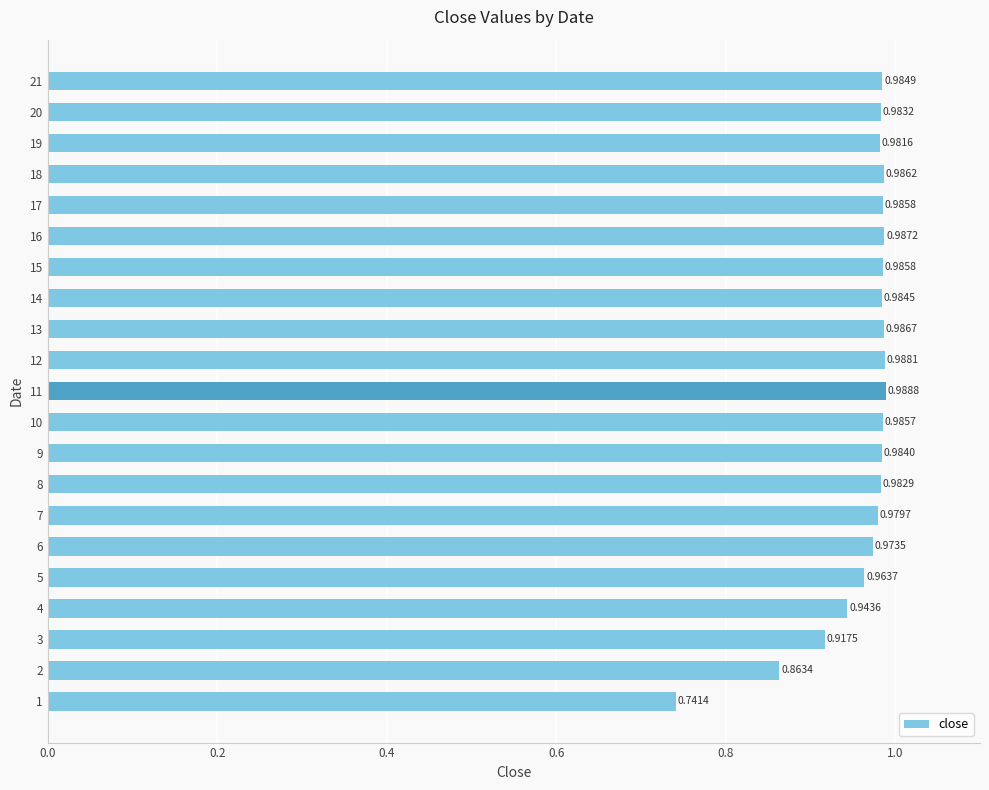

At which category does the chart reach its peak across all series?

11